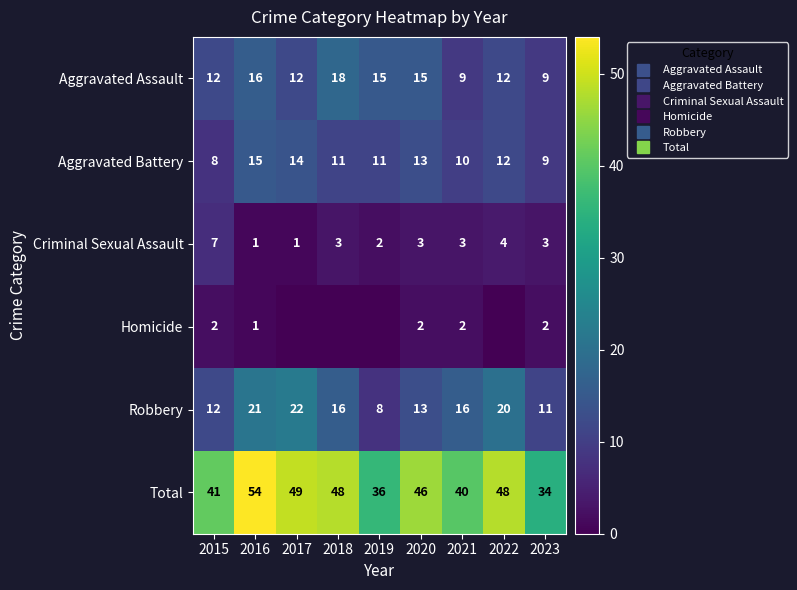

How many series are shown in this chart?

6